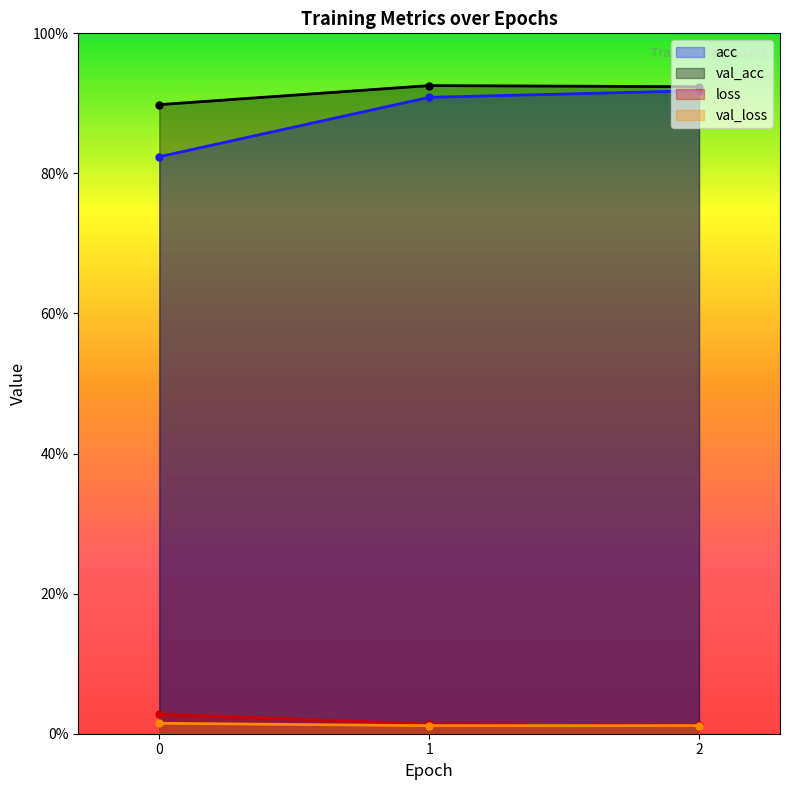

The acc series shows 0.4 at 1. True or false?

False